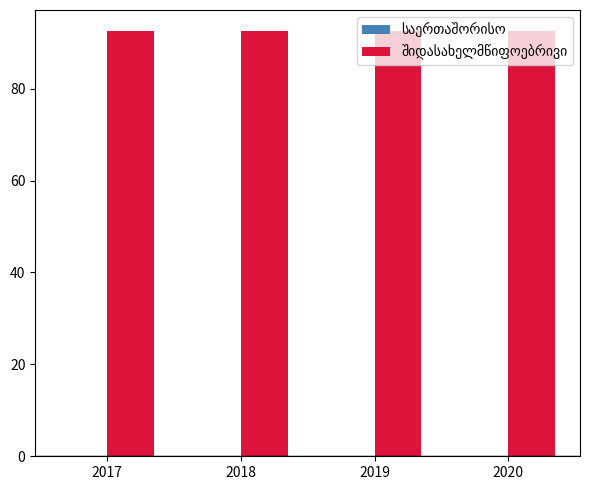

Which series has the largest total across all categories?

შიდასახელმწიფოებრივი